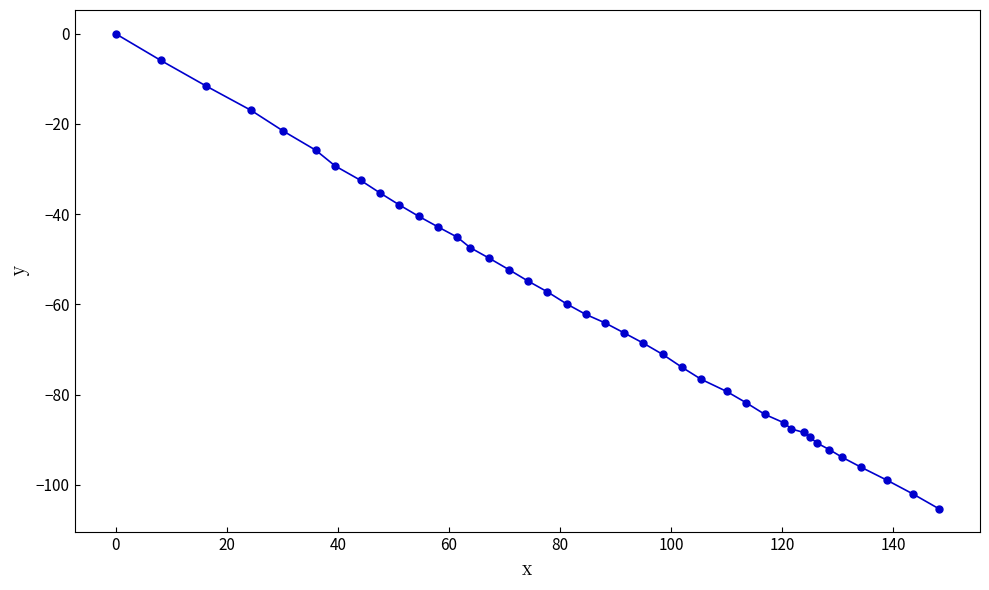

What is the minimum value shown in the chart?

-105.3